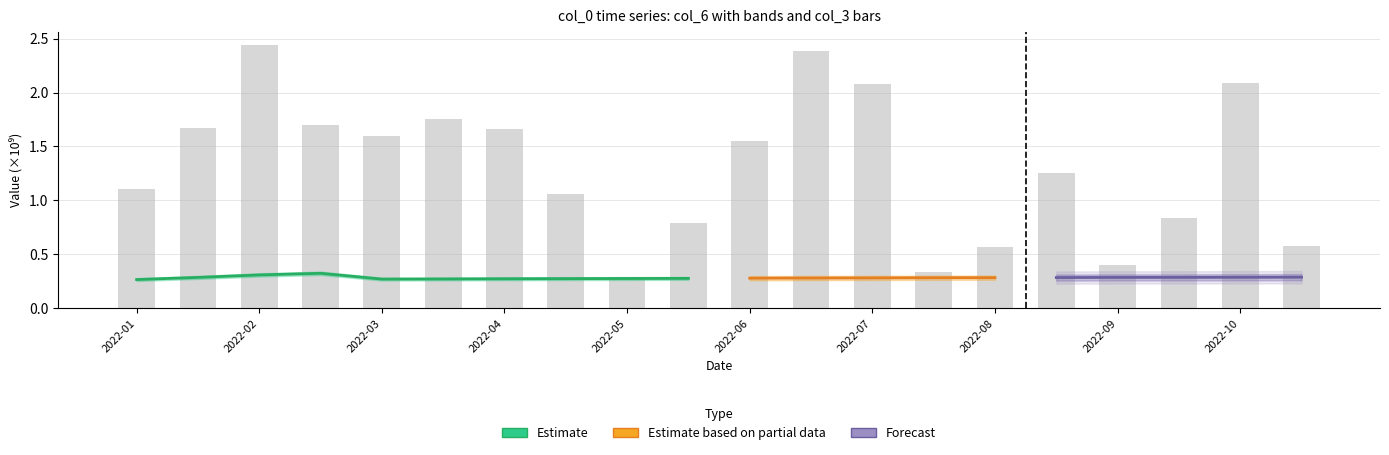

The value at 2022-01 is 1.1. True or false?

True